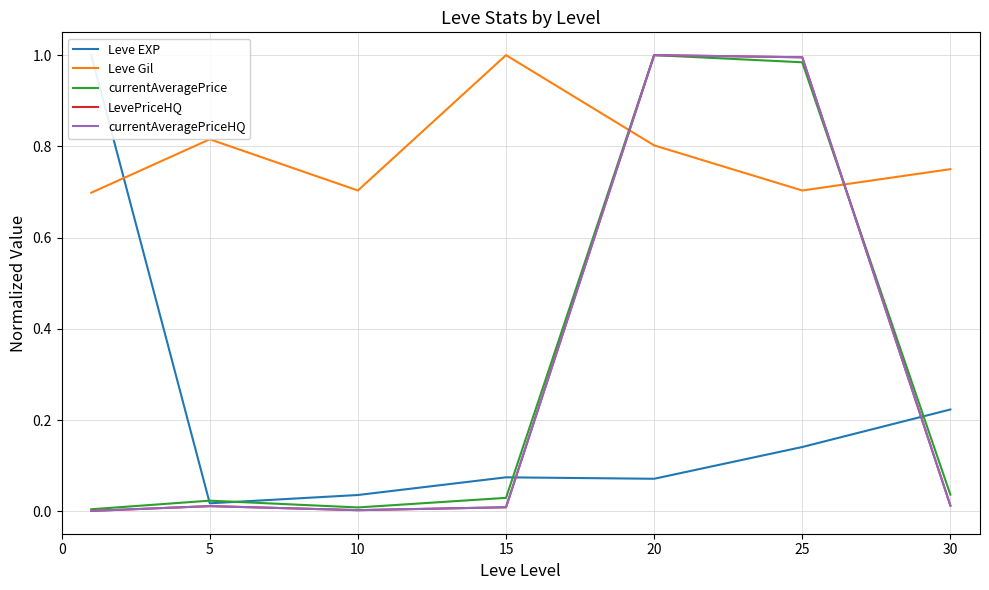

The value of Leve EXP at 5 is 0.0. True or false?

False